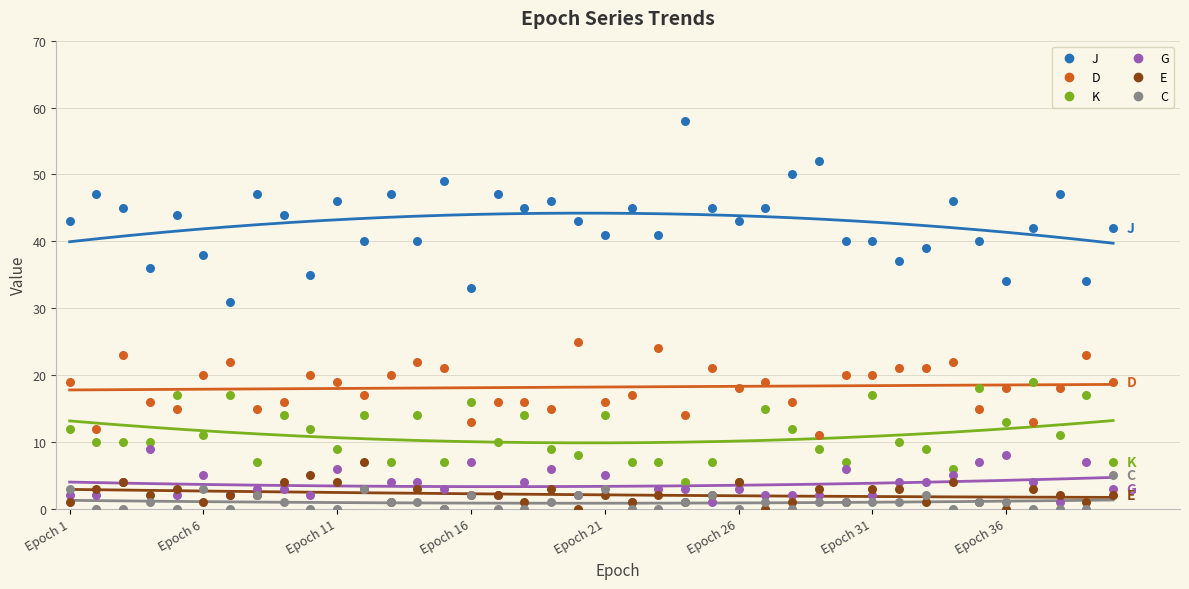

Which series reaches the maximum Y coordinate?

J